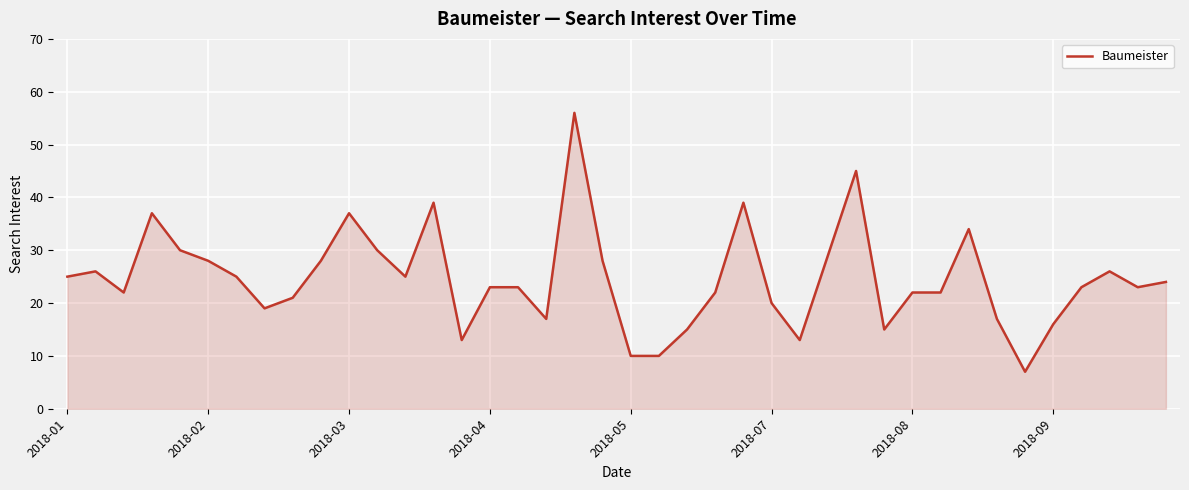

What is the smallest value displayed?

7